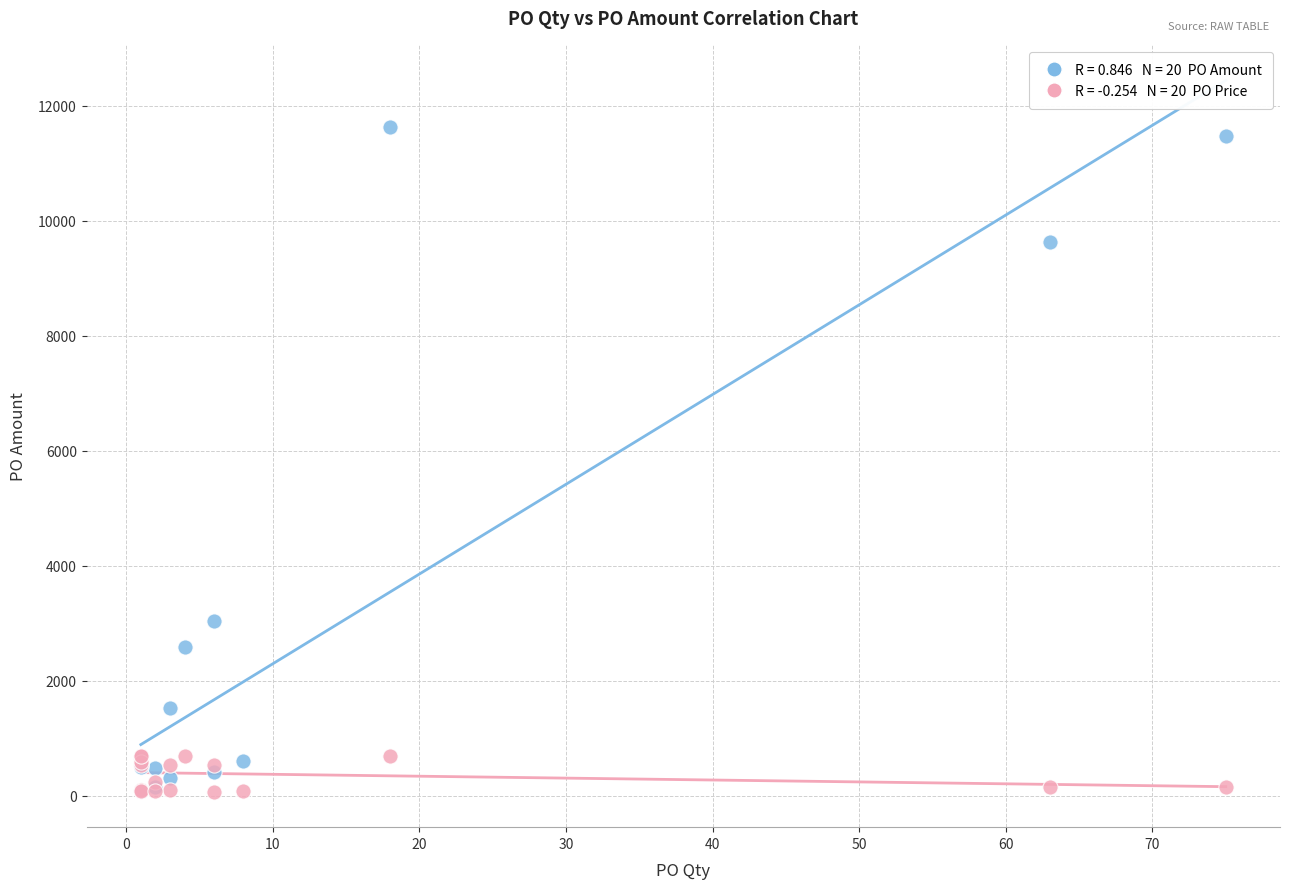

Across all series, what Y value is closest to 5854?

3046.1